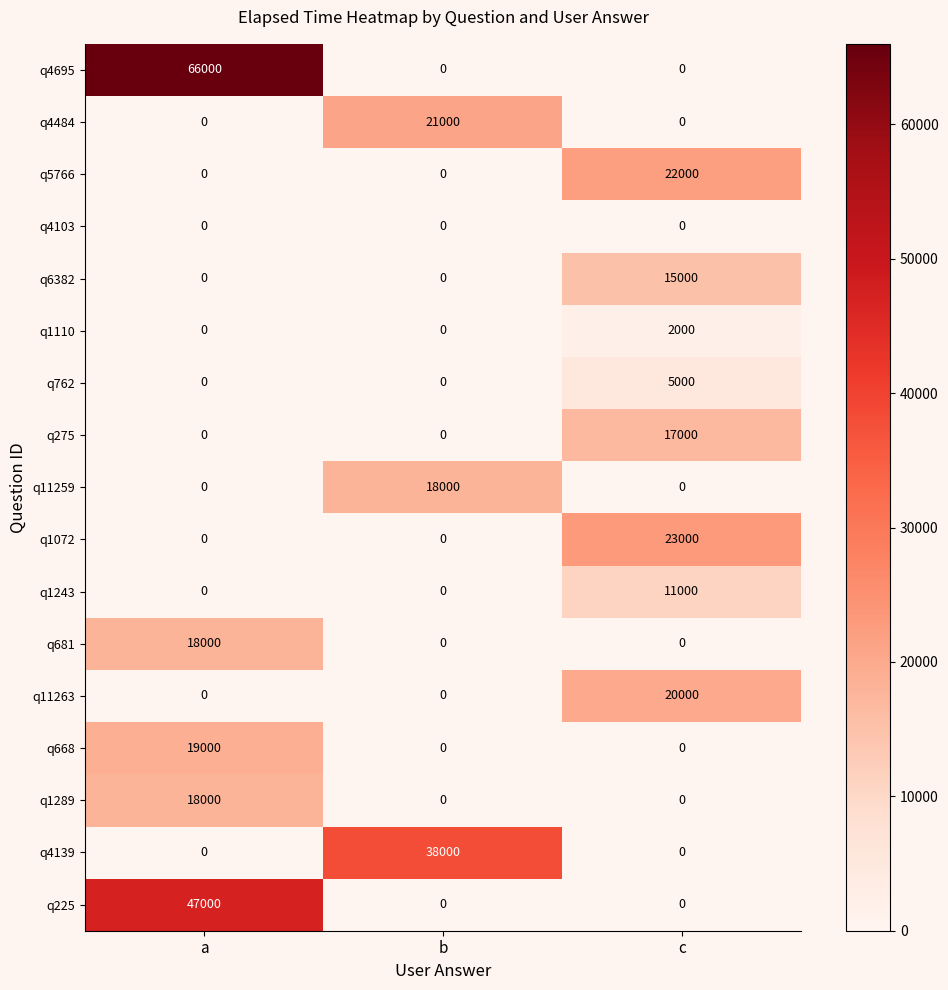

Which series has the largest total across all categories?

q4695